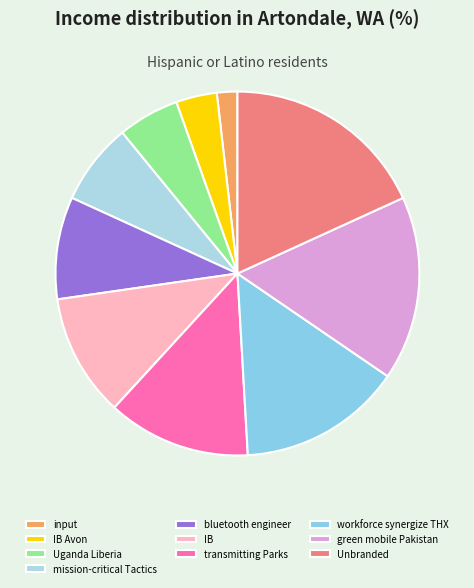

To the nearest percent, what percentage of the pie is workforce synergize THX?

15%